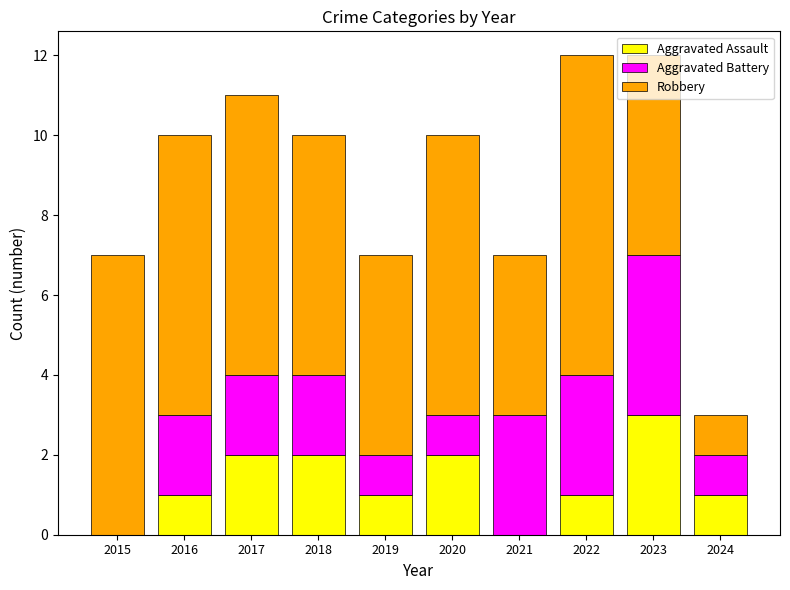

Which category has the highest value in the Aggravated Assault series?

2023